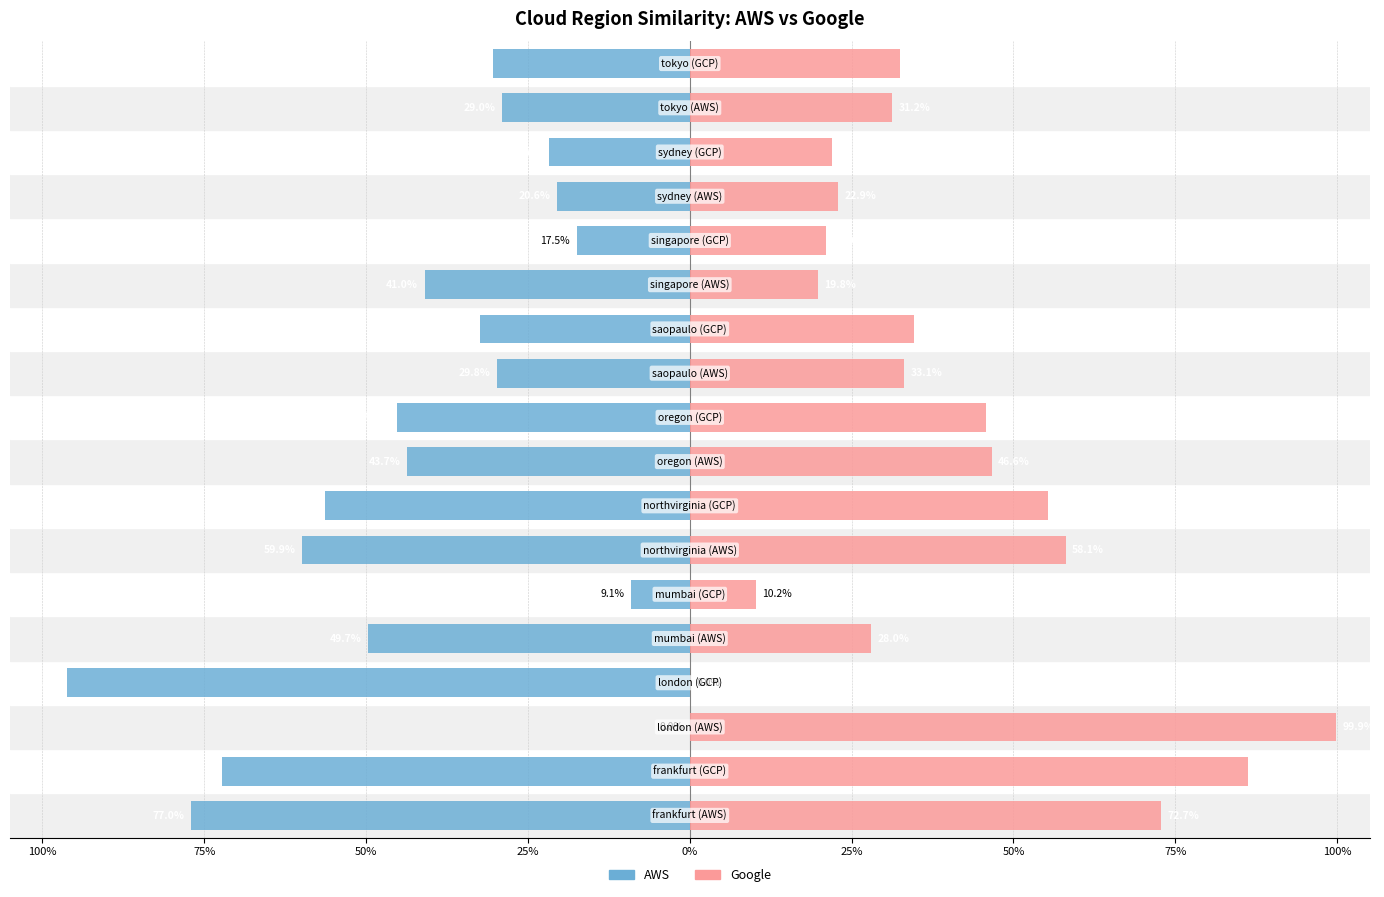

Reading right to left, list all the values displayed in this chart.

AWS: -0.3	-0.3	-0.2	-0.2	-0.2	-0.4	-0.3	-0.3	-0.5	-0.4	-0.6	-0.6	-0.1	-0.5	-1.0	0.0	-0.7	-0.8
Google: 0.3	0.3	0.2	0.2	0.2	0.2	0.3	0.3	0.5	0.5	0.6	0.6	0.1	0.3	0.0	1.0	0.9	0.7